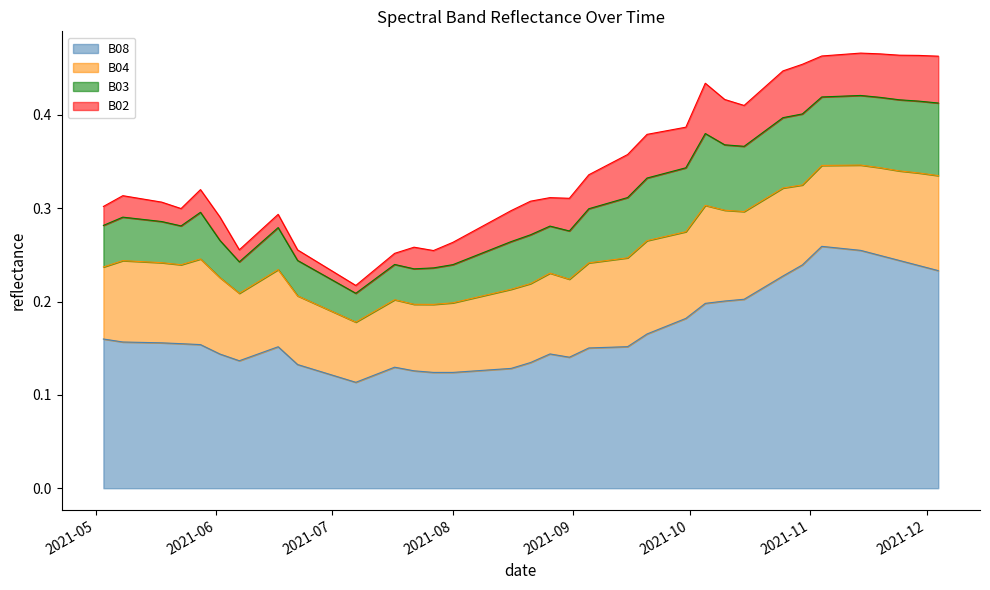

True or false: B04 has a value of 0.1 at 2021-08-16.

False